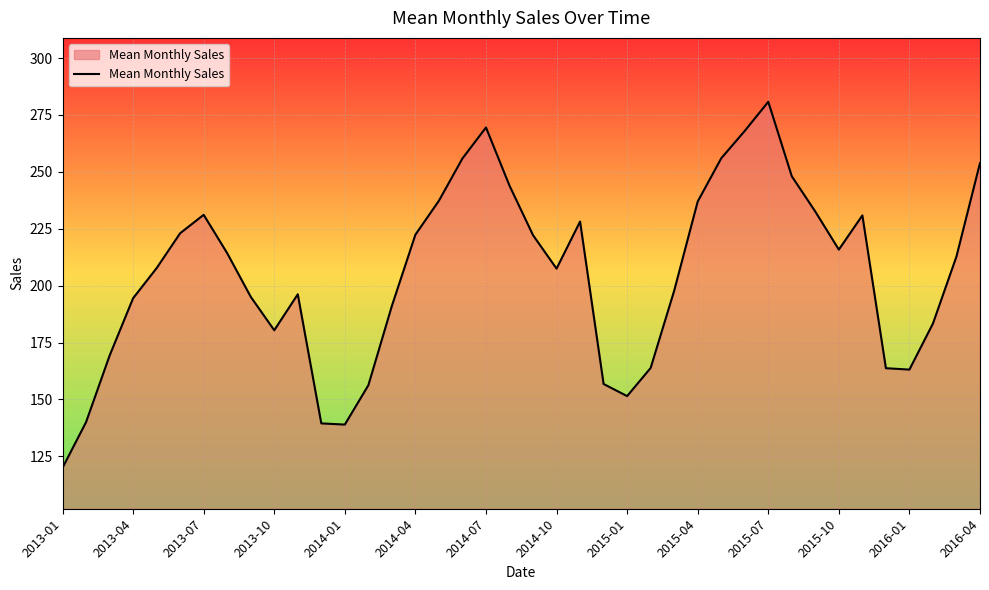

Count the number of values greater than 212.

20